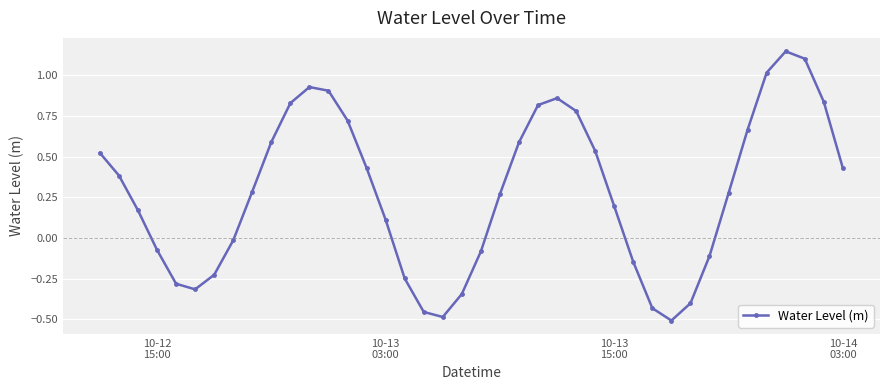

What is the sum of all values?

11.2